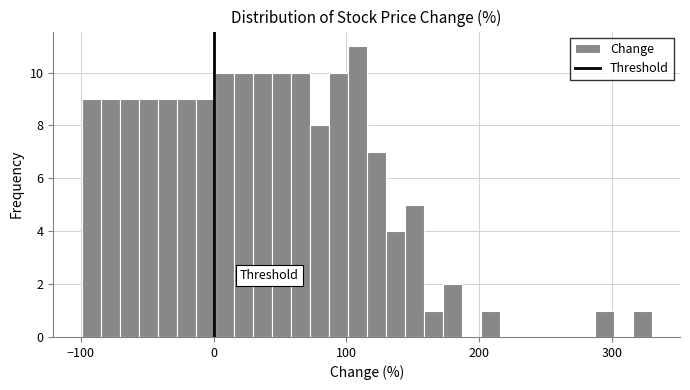

Read against the x-axis, roughly where is the centre of the tallest bar?

110